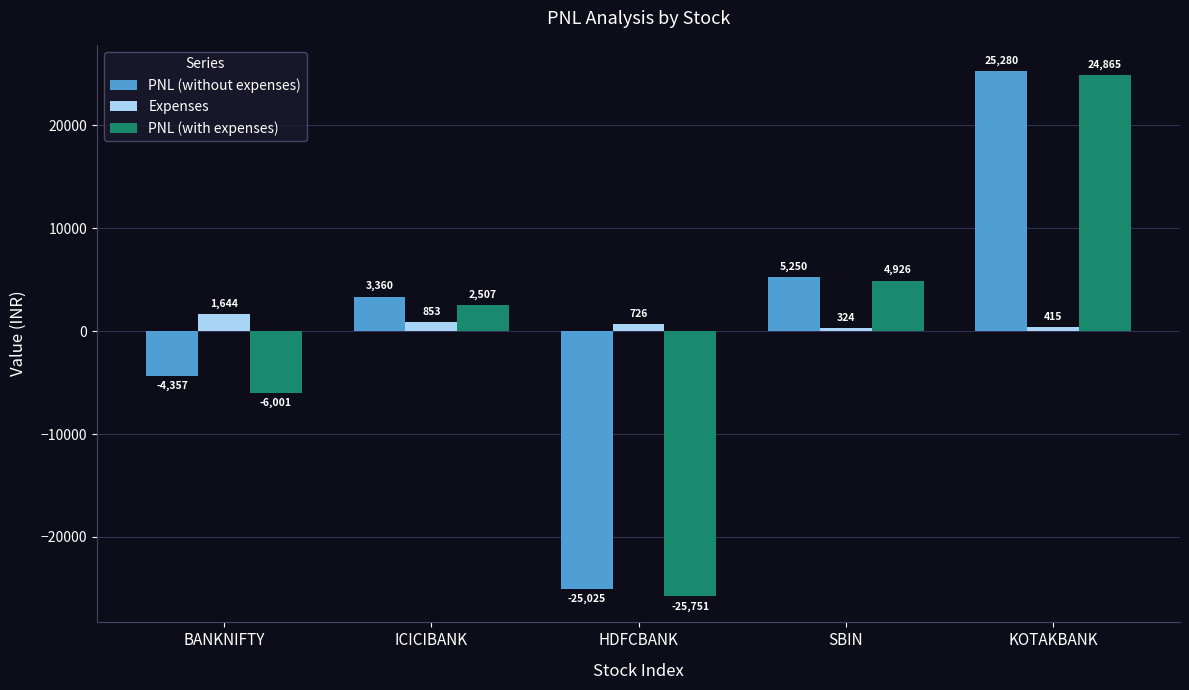

What are all the series names shown in the legend?

PNL (without expenses), Expenses, PNL (with expenses)